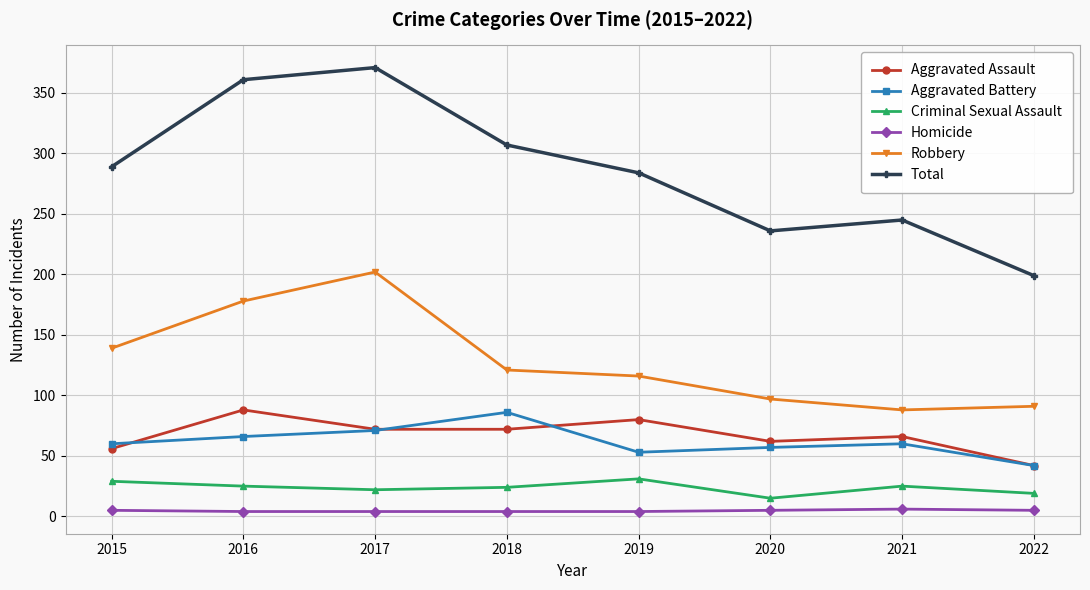

True or false: Homicide and Robbery cross at least once.

False